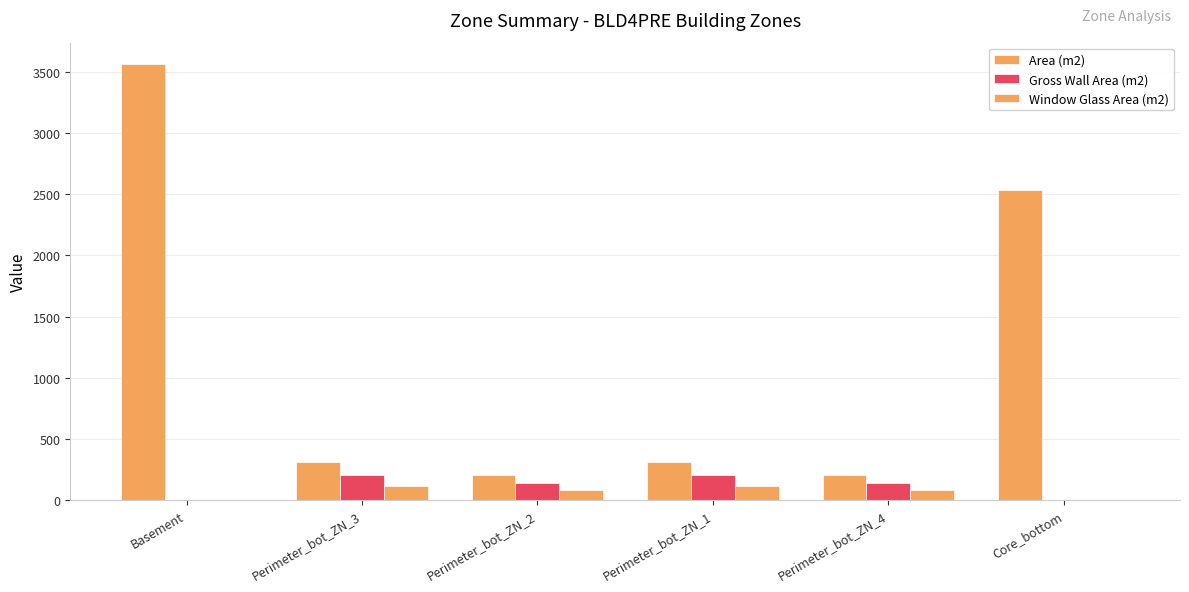

How many categories are shown in the chart?

6